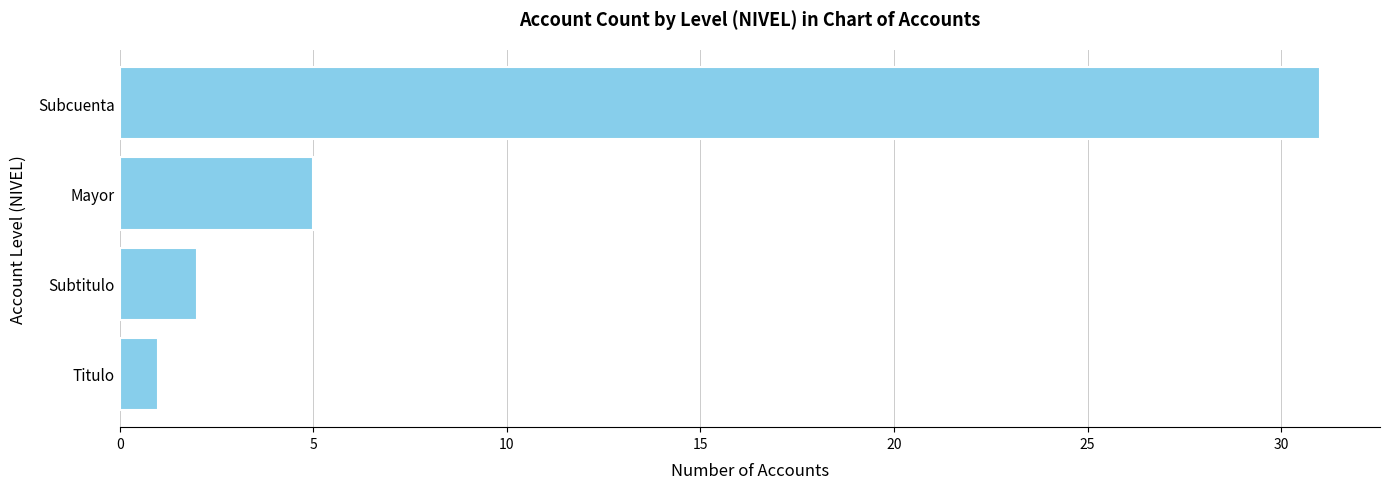

The value at Subcuenta is 45. True or false?

False